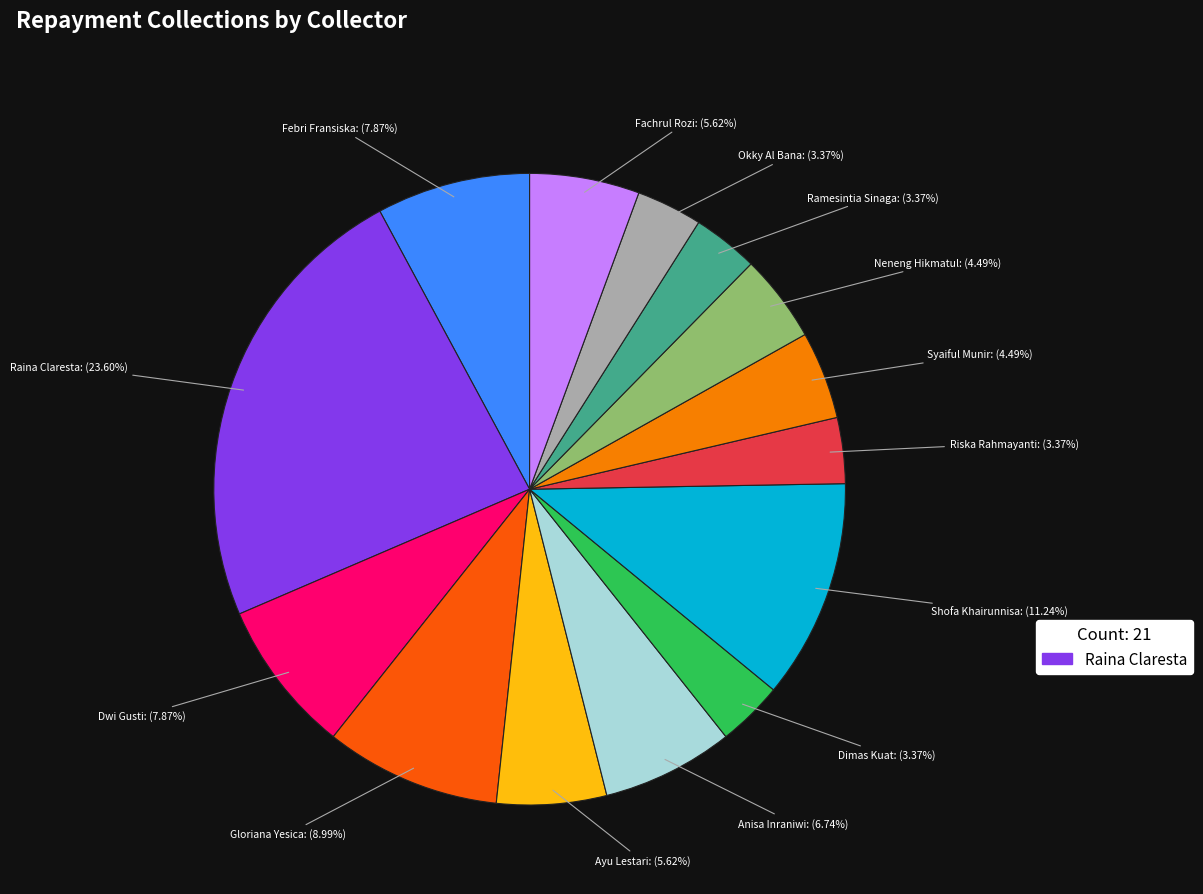

To the nearest percent, what is the difference between the largest and smallest slice percentages?

20%